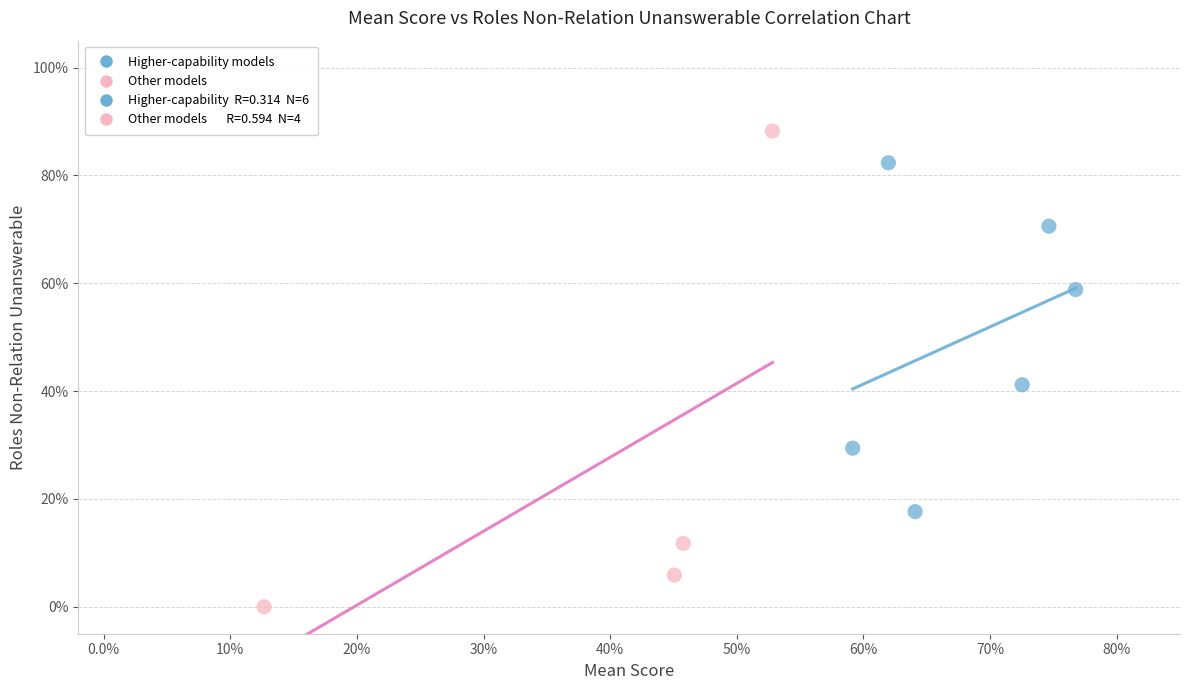

Which series contains the lowest Y value?

Other models